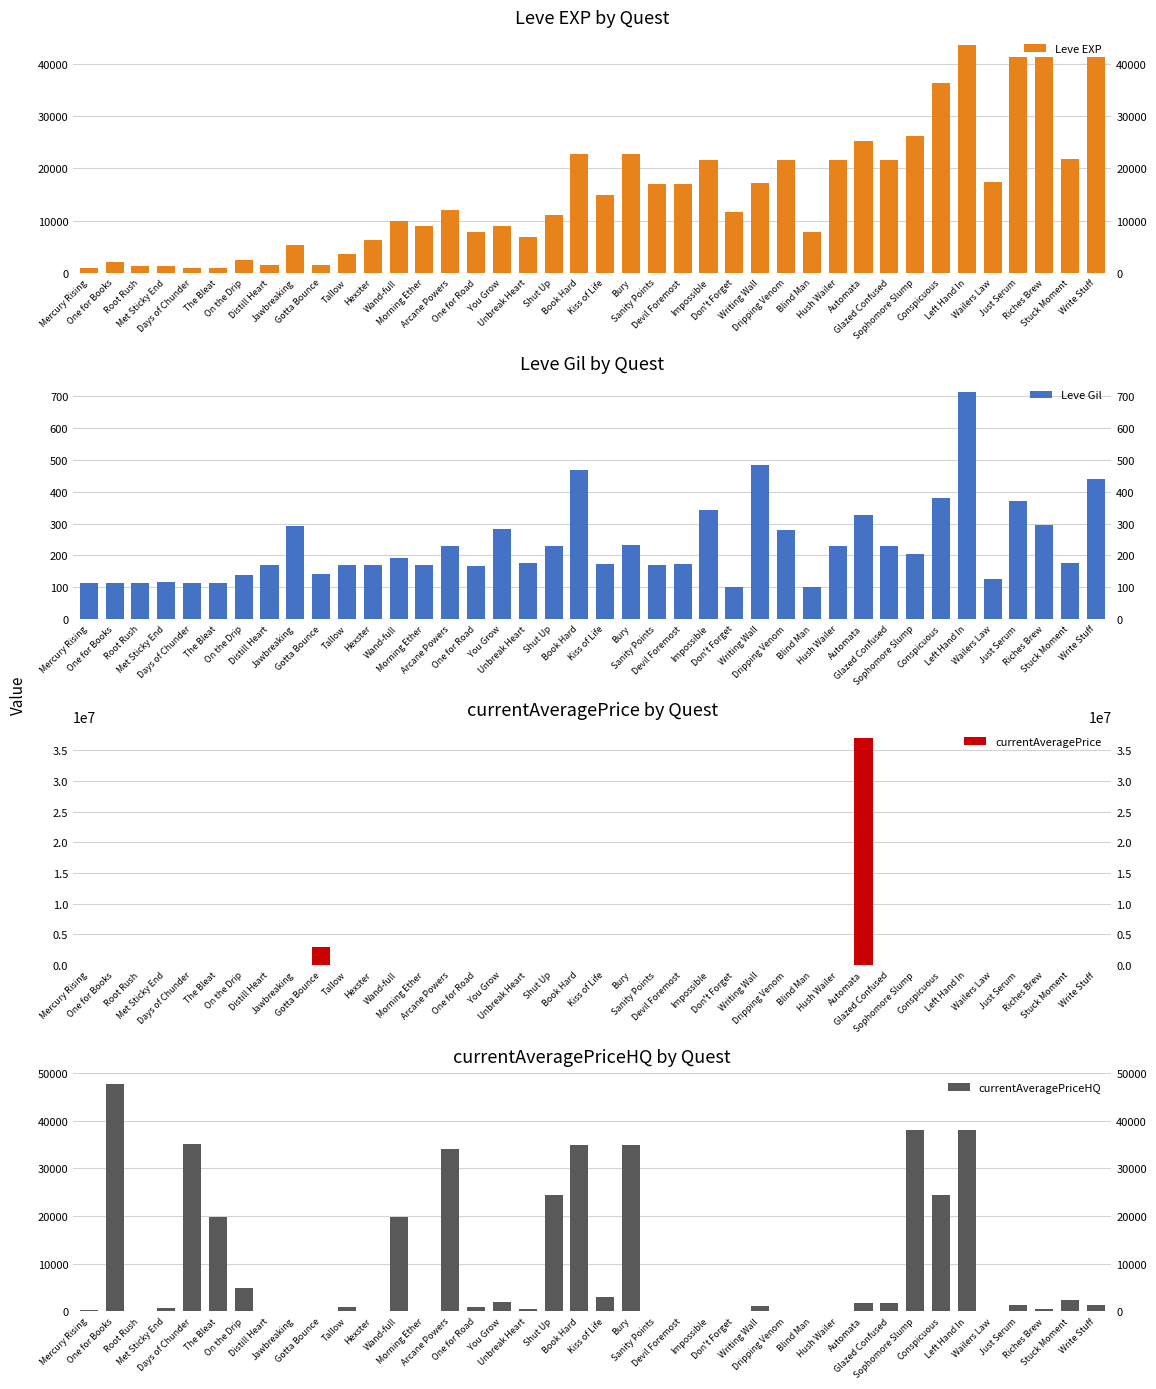

How many groups of bars are there?

40